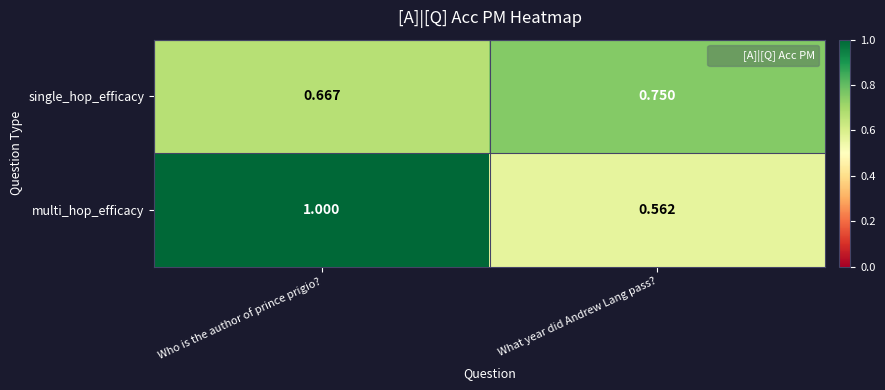

At which label is single_hop_efficacy closest to 0?

Who is the author of prince prigio?